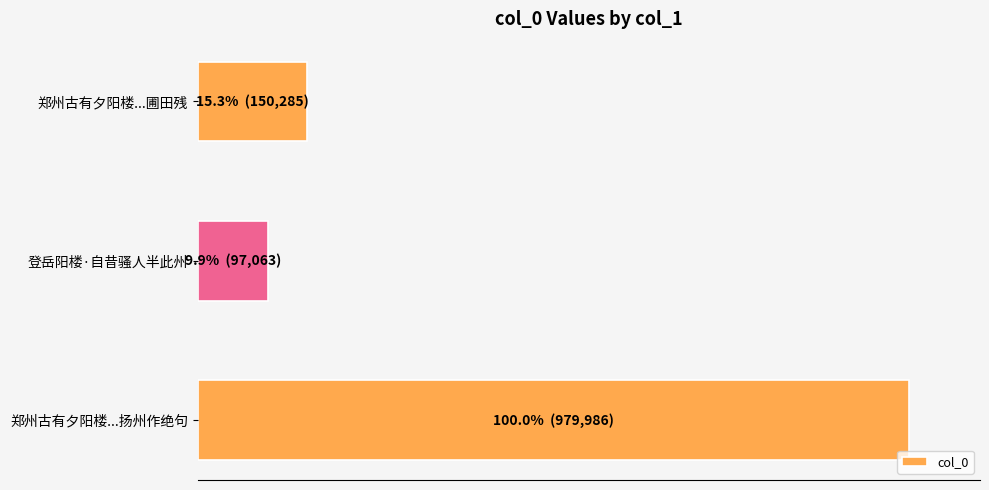

Does the chart contain any negative values?

No